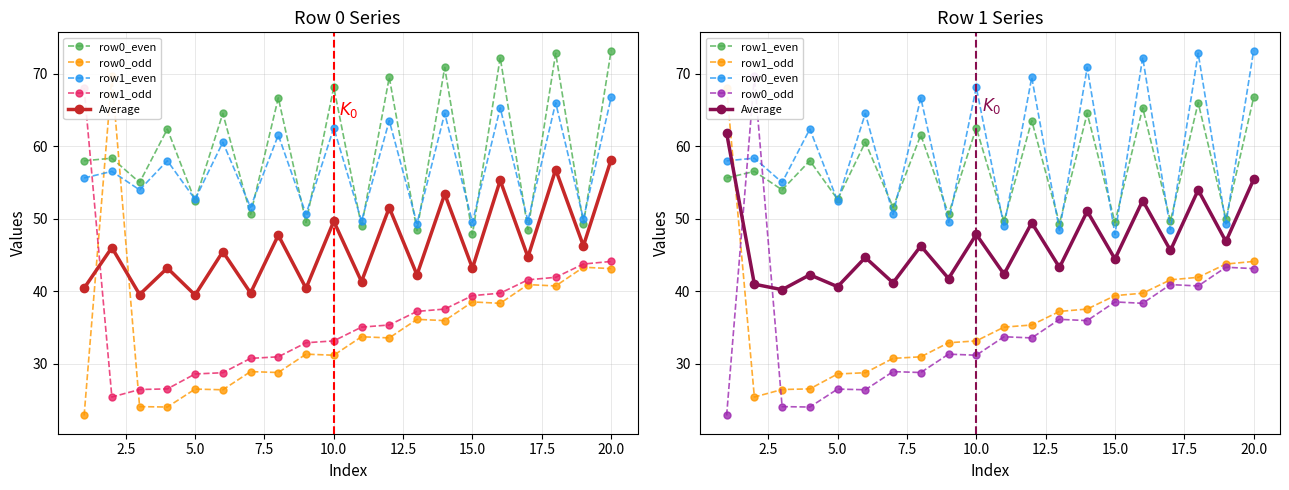

What is the spread (max minus min) of values at 2.5?

44.3